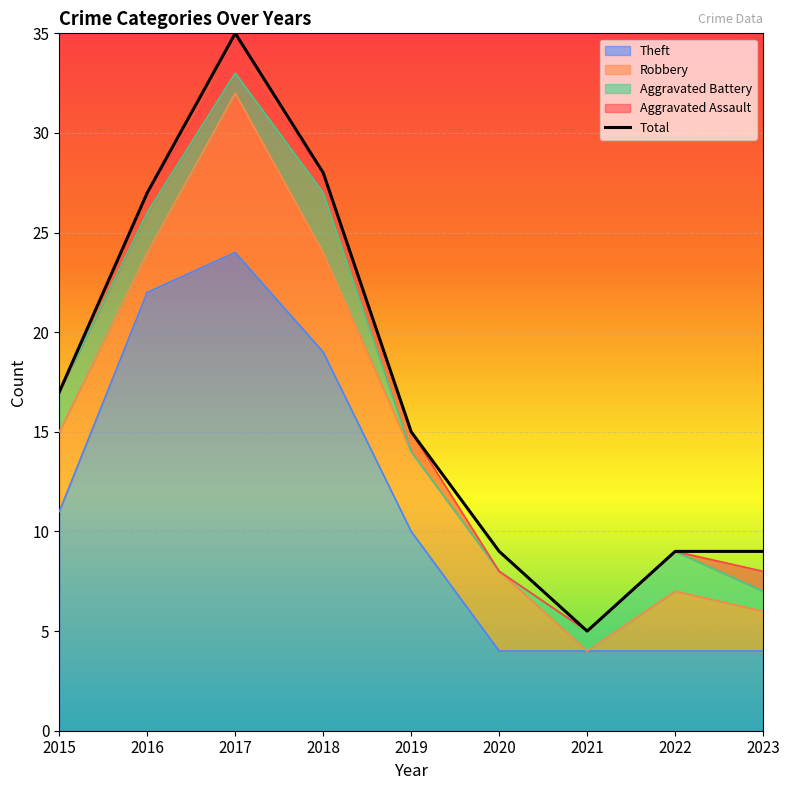

Where is the first local minimum for Aggravated Battery?

2017